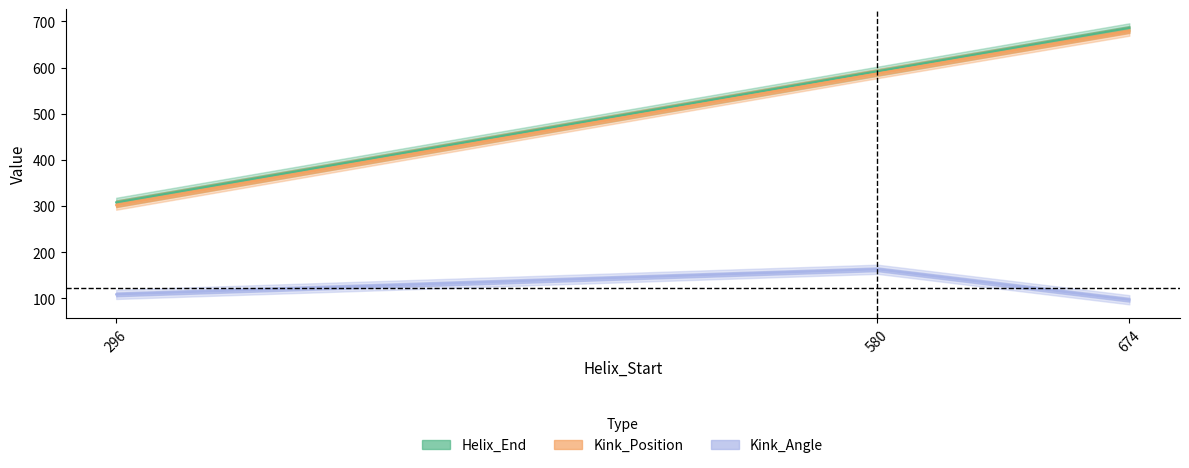

What is the total value across all series at 674?

1462.0